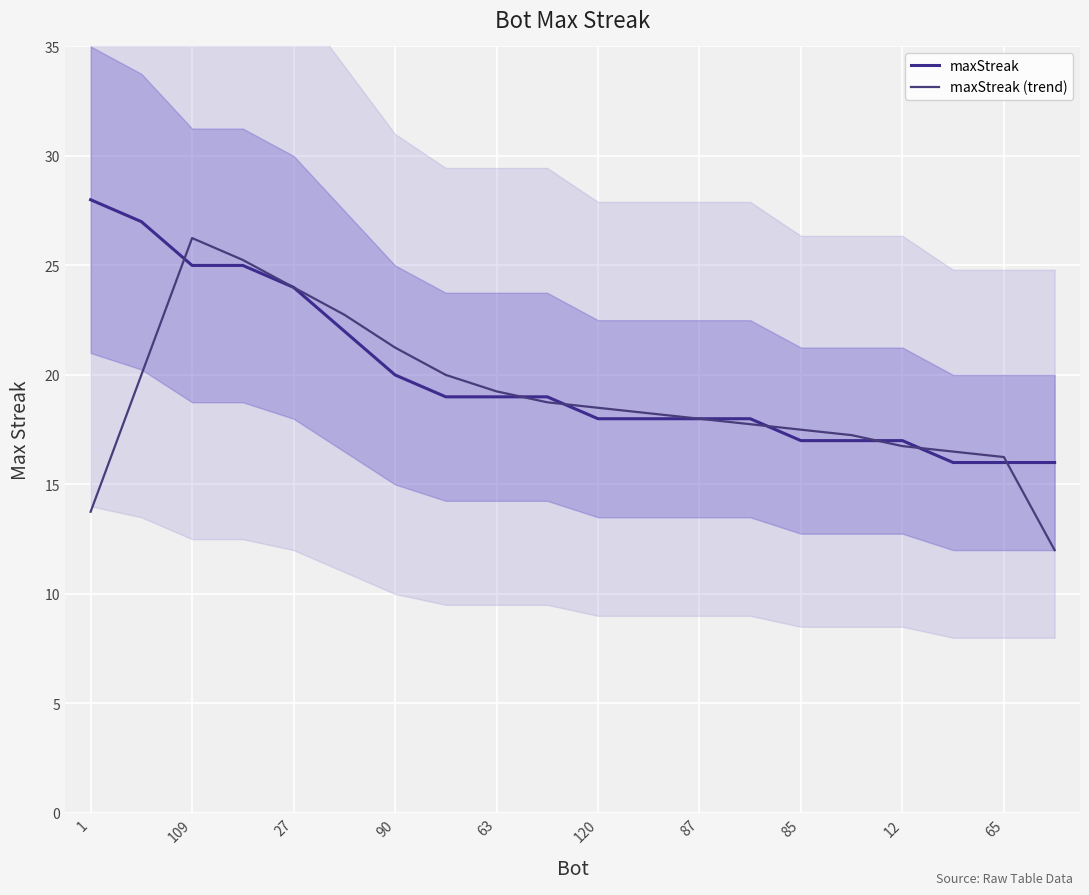

Reading left to right, list all the values displayed in this chart.

maxStreak: 28.0	27.0	25.0	25.0	24.0	22.0	20.0	19.0	19.0	19.0	18.0	18.0	18.0	18.0	17.0	17.0	17.0	16.0	16.0	16.0
maxStreak (trend): 13.8	20.0	26.2	25.2	24.0	22.8	21.2	20.0	19.2	18.8	18.5	18.2	18.0	17.8	17.5	17.2	16.8	16.5	16.2	12.0